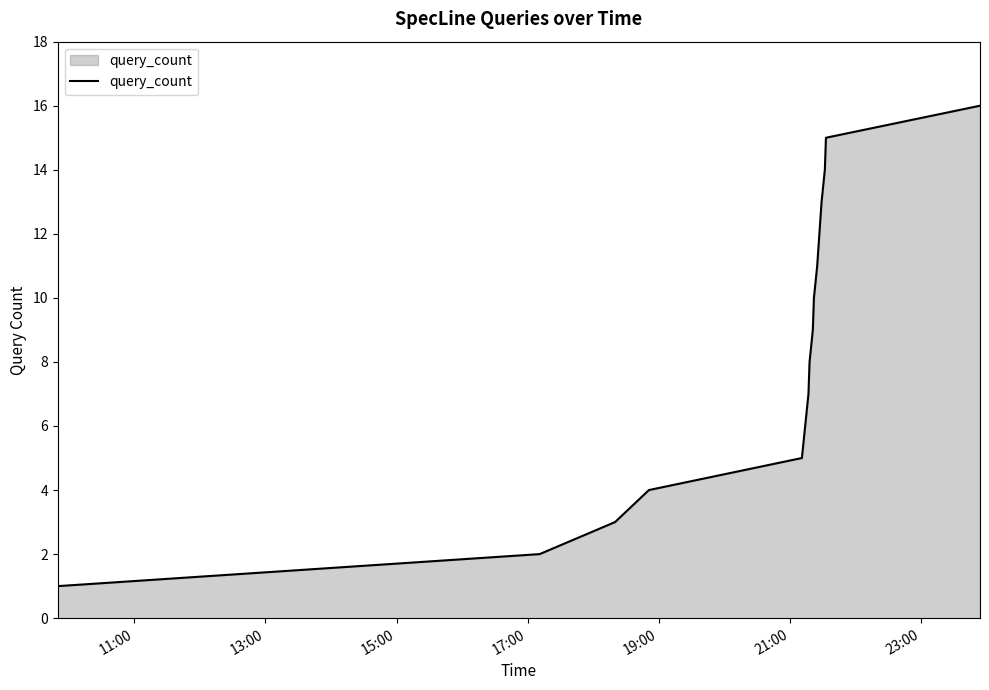

What is the difference between the maximum and minimum values?

15